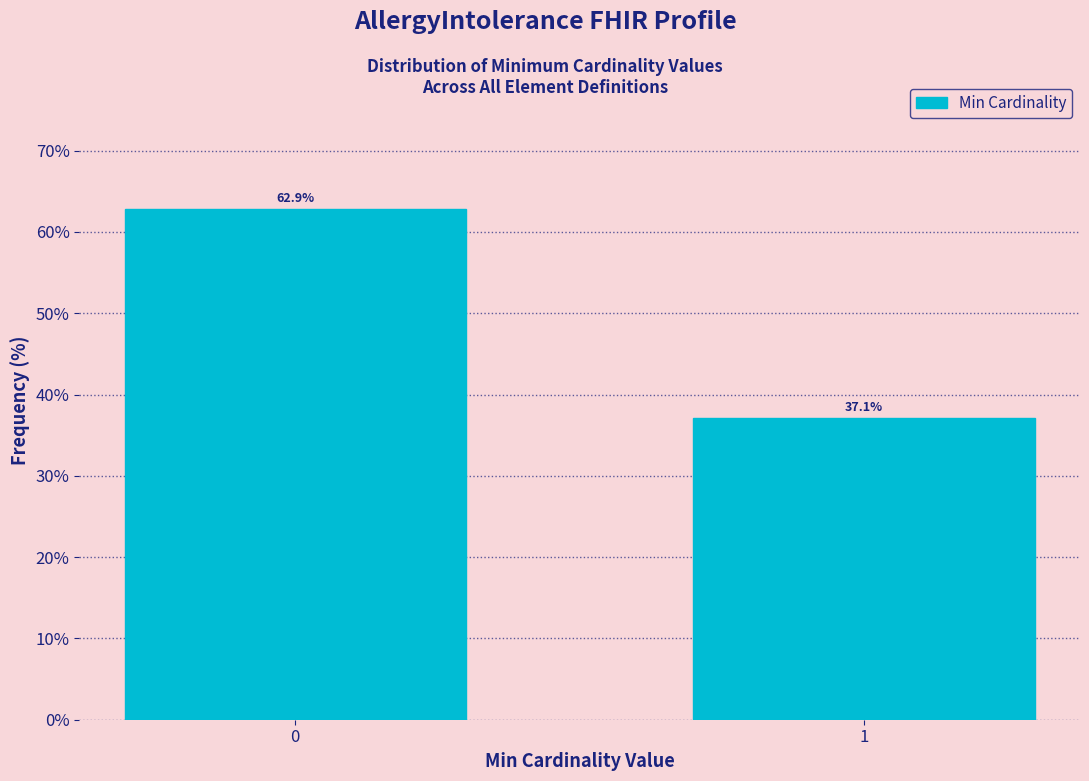

Reading left to right, list all the values displayed in this chart.

62.9	37.1